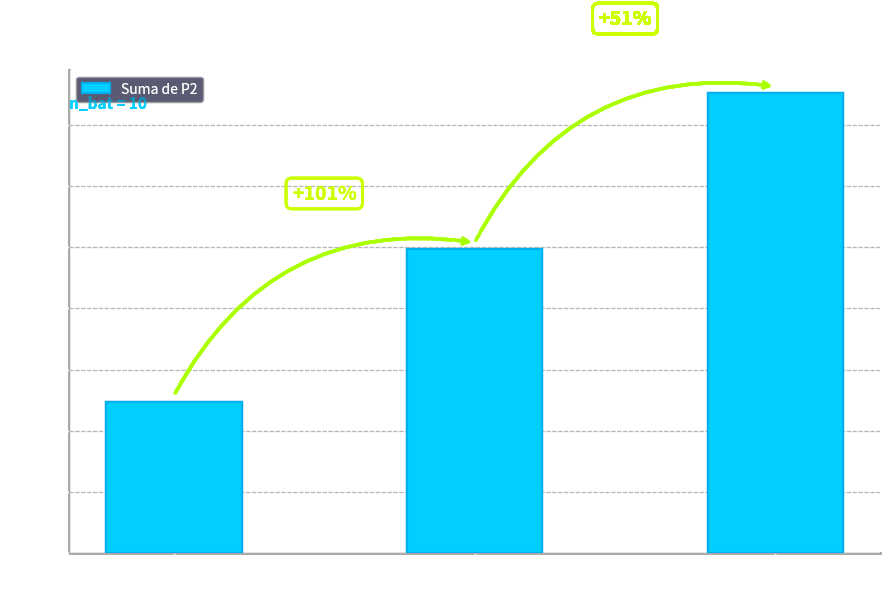

Which has a higher value, n_ep=2 or n_ep=1?

n_ep=2